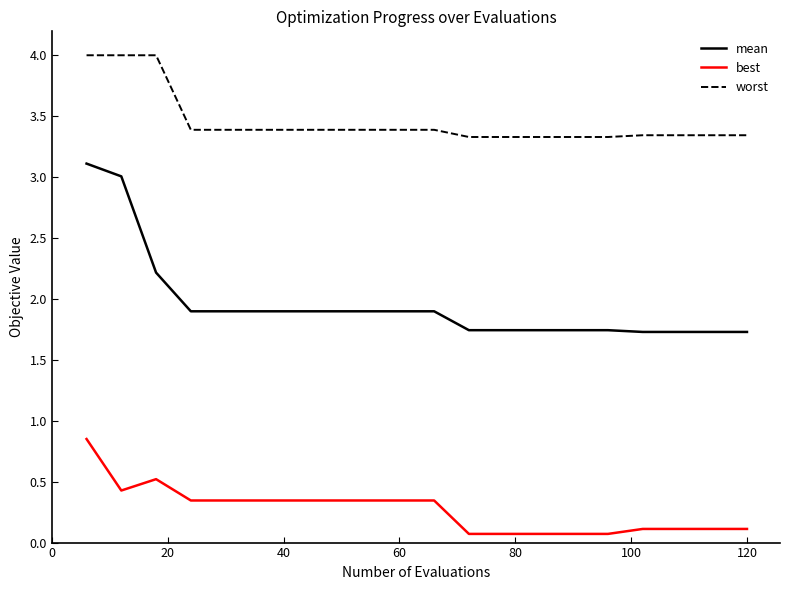

List the series in order of their peak value, highest first.

worst, mean, best